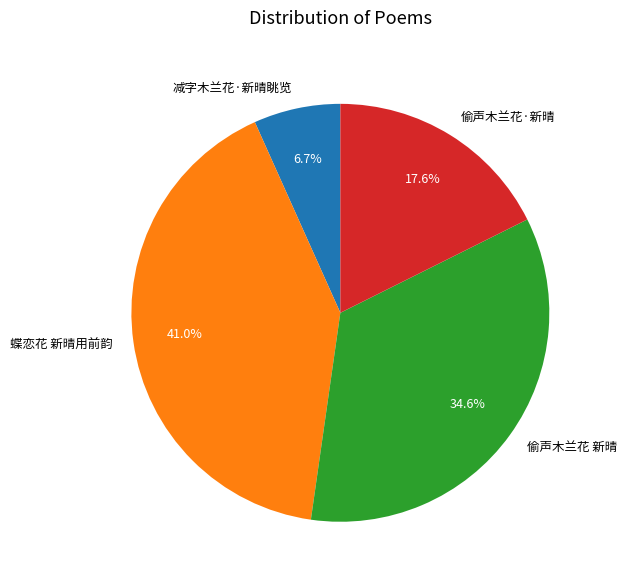

Which has a higher value, 蝶恋花 新晴用前韵 or 偷声木兰花·新晴?

蝶恋花 新晴用前韵